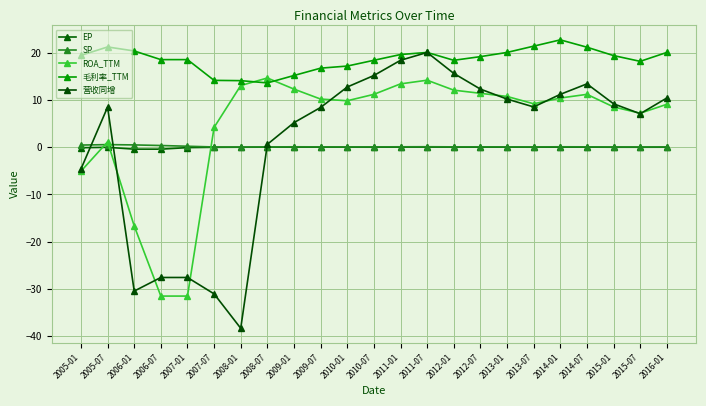

Which category has the lowest value across all series?

2008-01